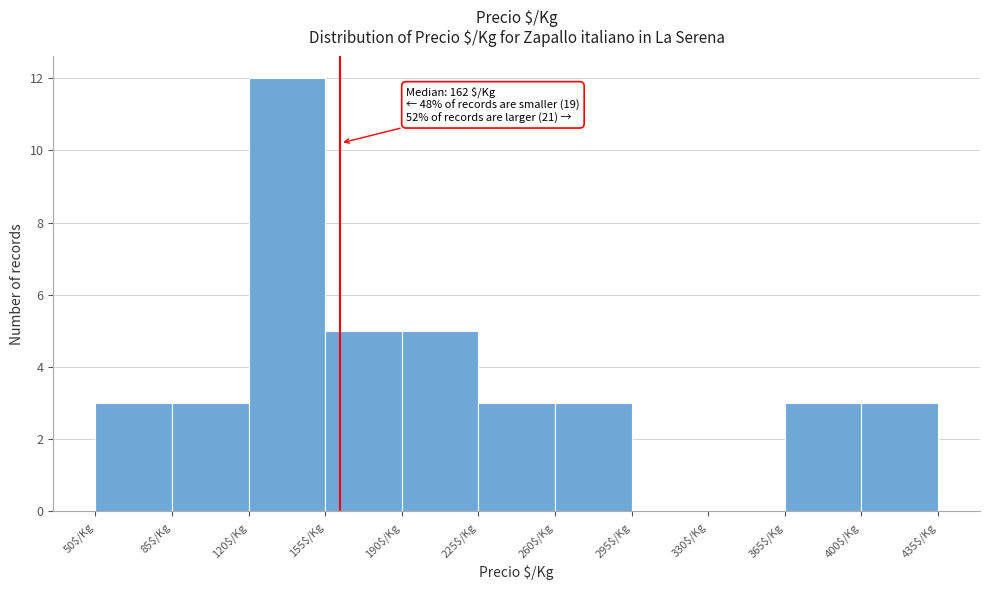

Over which range of the x-axis is the bar tallest?

120 to 155